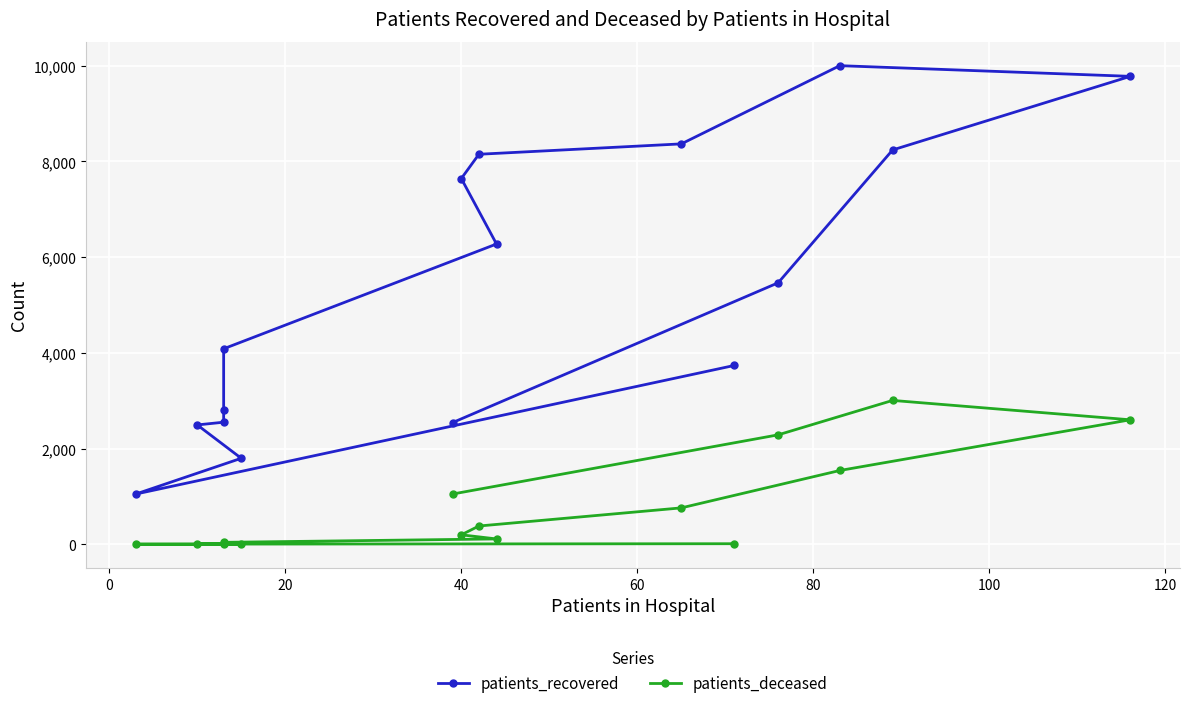

Reading left to right, what are all the values shown in this chart?

patients_recovered: 3736	1049	1797	2494	2551	2810	4085	6274	7642	8149	8366	10000	9777	8239	5464	2542
patients_deceased: 12	3	3	15	16	22	41	112	198	382	761	1542	2601	3006	2287	1050